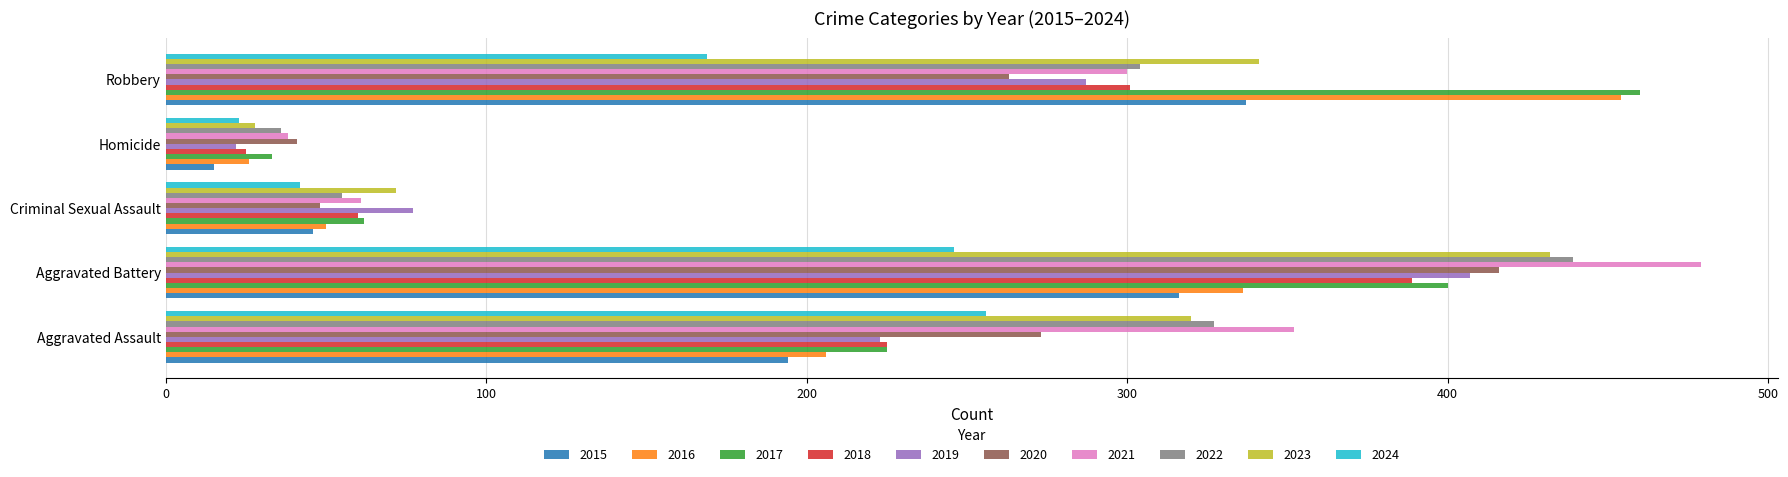

At which label is 2019 closest to 214?

Aggravated Assault